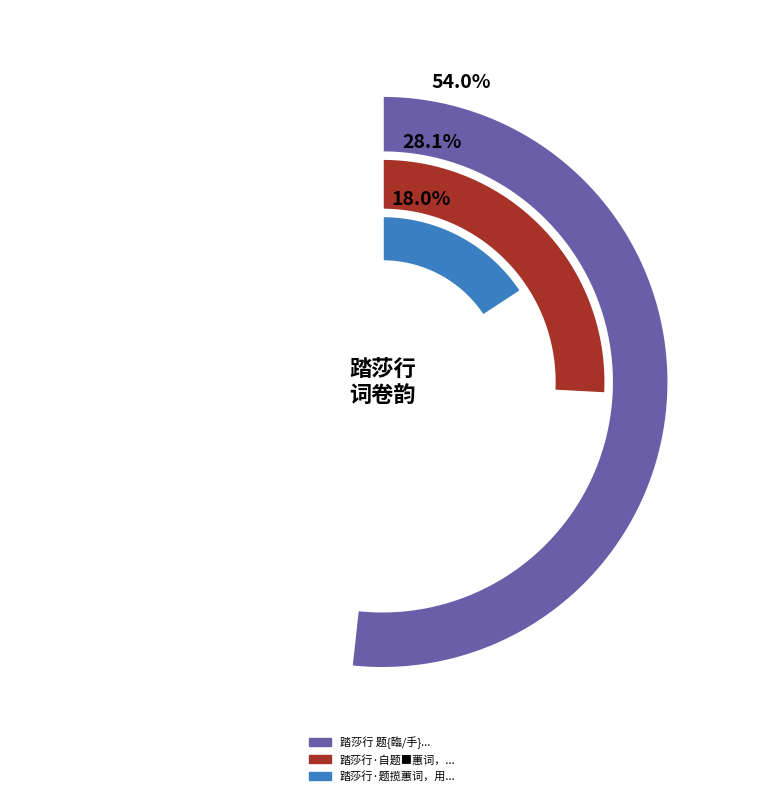

Do 踏莎行·题揽蕙词，用碧山题草窗词卷韵 and 踏莎行 题{臨/手}蕙词，用碧山题草窗词卷韵 together represent more than half of the pie?

Yes